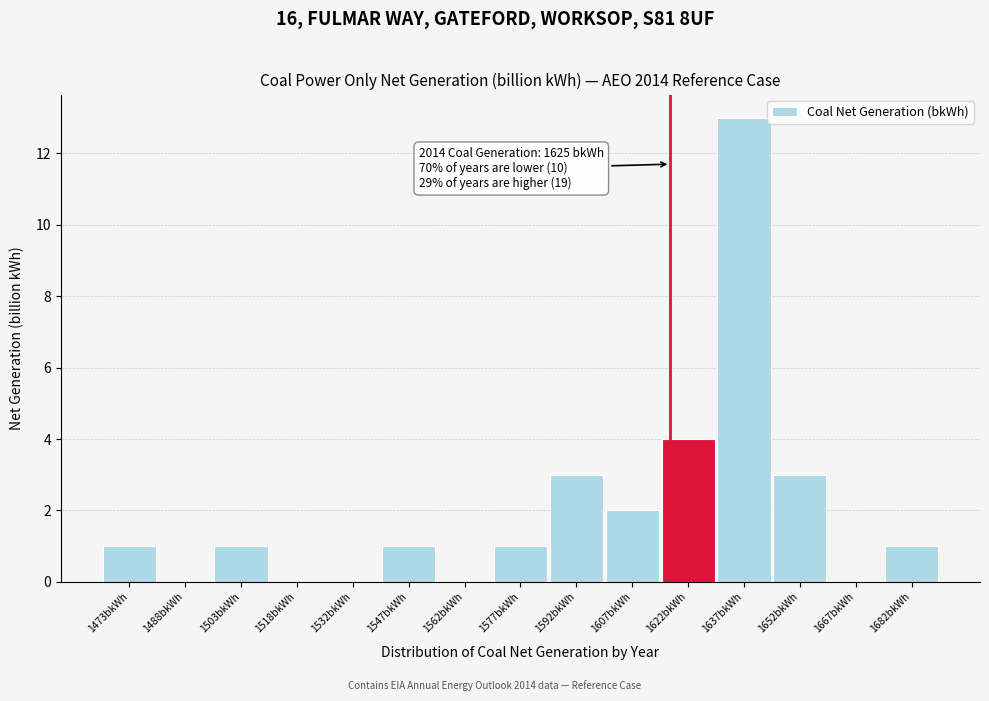

Reading right to left, what are all the values shown in this chart?

1682bkWh=1	1667bkWh=0	1652bkWh=3	1637bkWh=13	1622bkWh=4	1607bkWh=2	1592bkWh=3	1577bkWh=1	1562bkWh=0	1547bkWh=1	1532bkWh=0	1518bkWh=0	1503bkWh=1	1488bkWh=0	1473bkWh=1